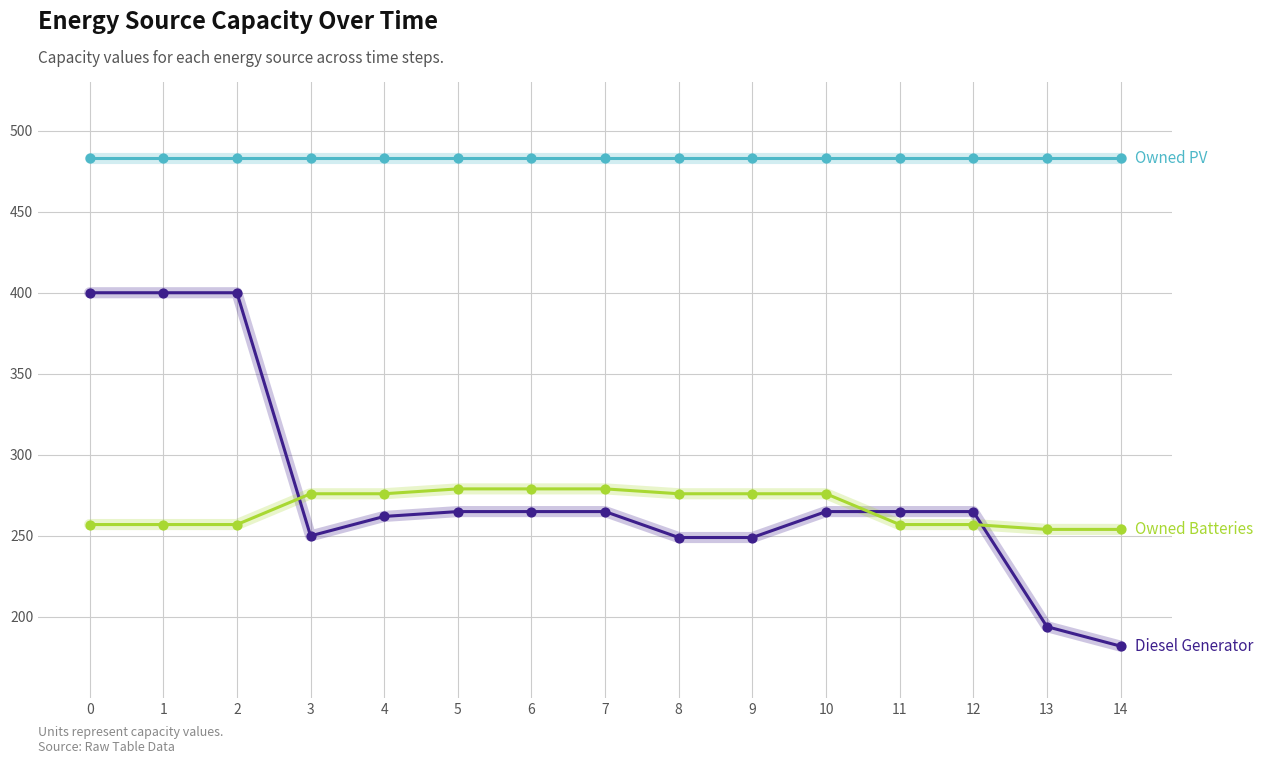

What is the total value across all series at 8?

1008